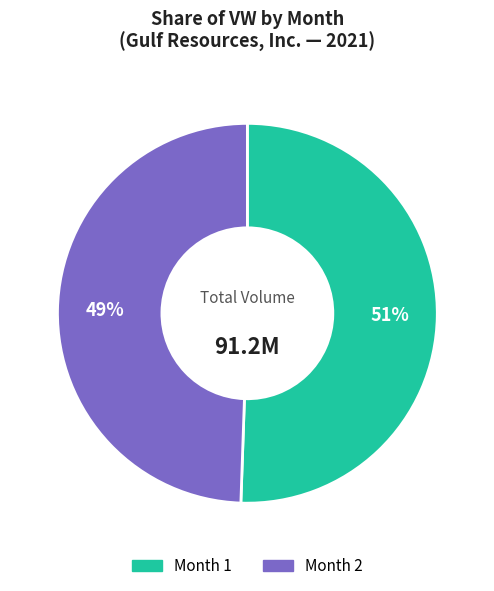

Which category has the smallest portion of the pie?

Month 2